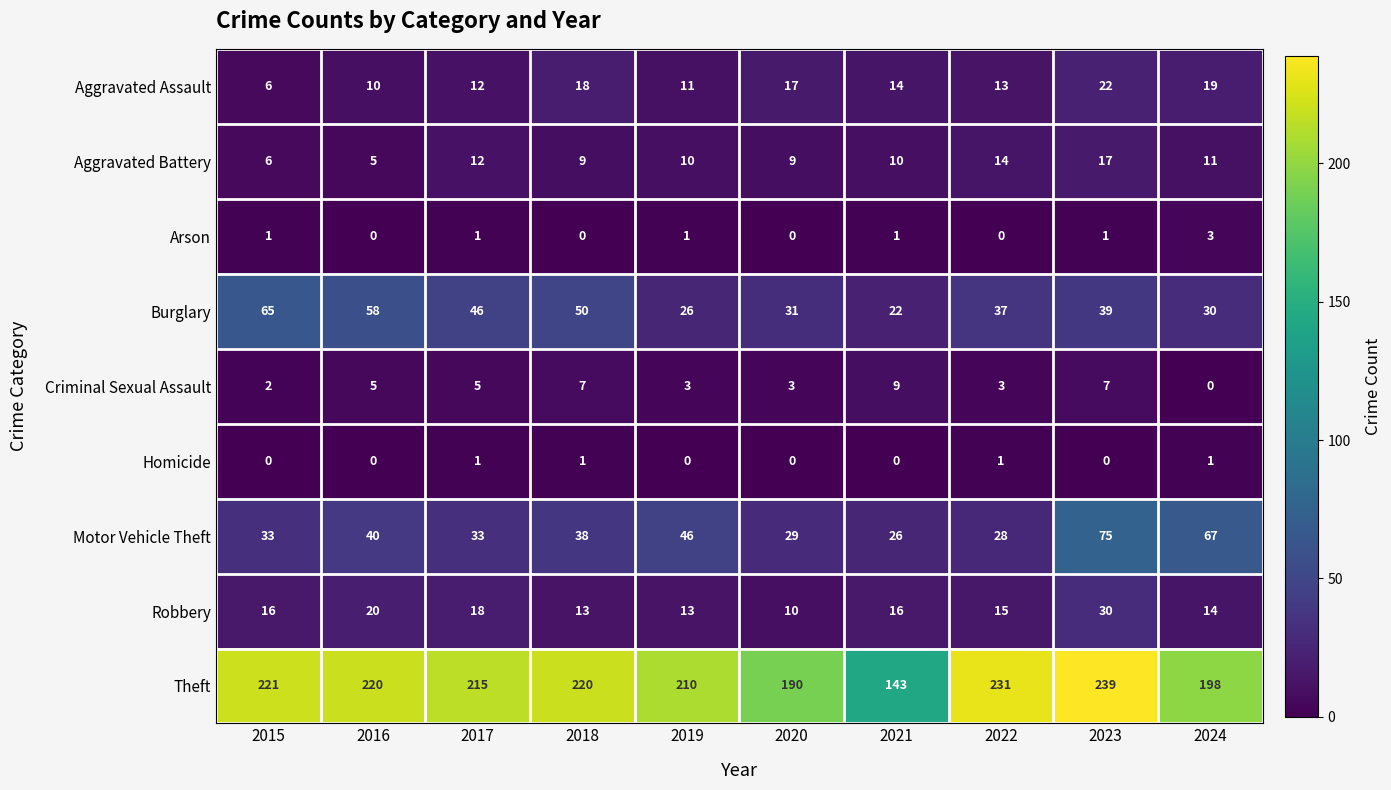

How many series are shown in this chart?

9